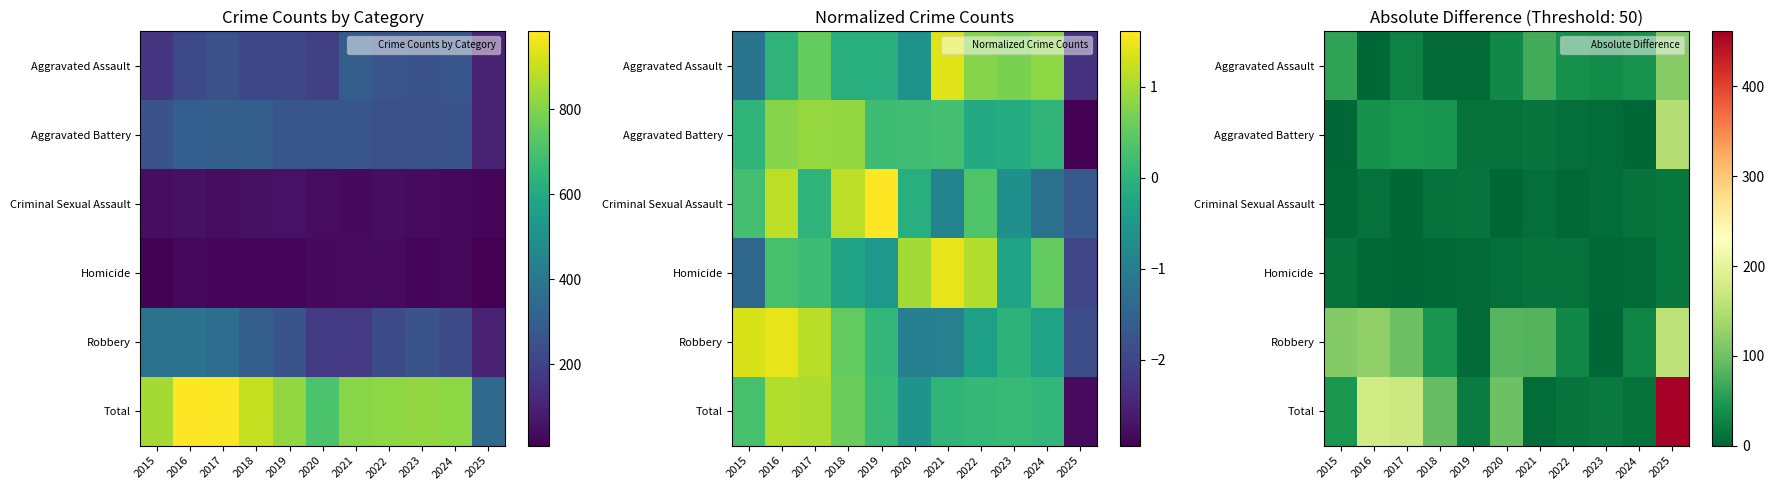

At how many categories does at least one series exceed 47?

7